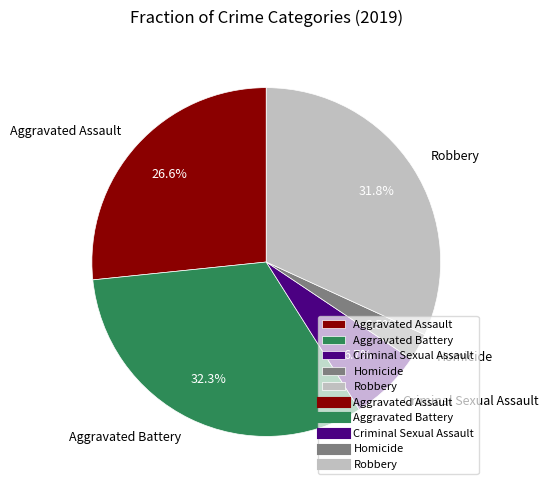

Between Homicide and Criminal Sexual Assault, which is larger?

Criminal Sexual Assault